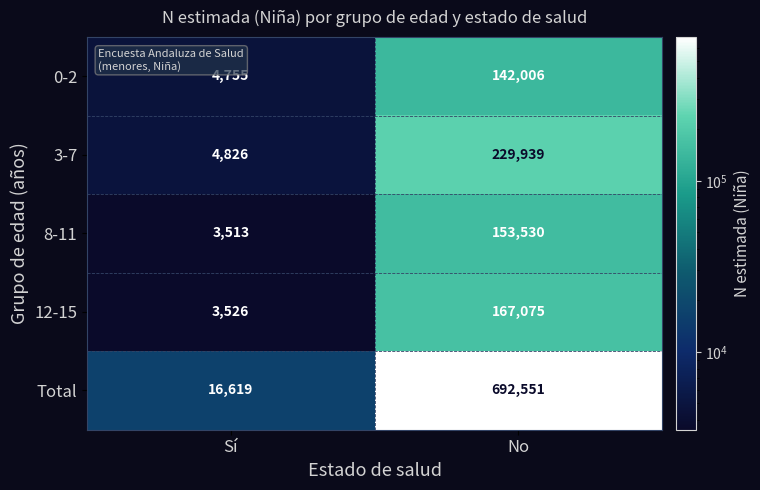

At which label is 3-7 closest to 117382?

Sí